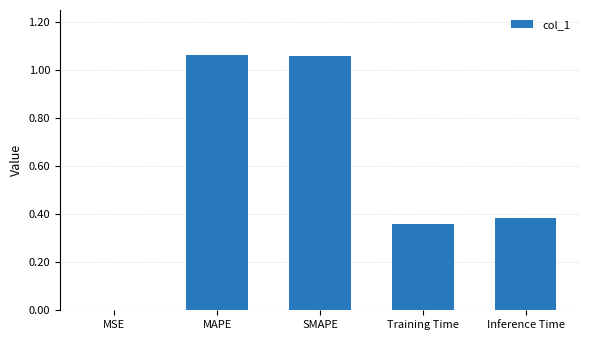

Approximately how many times larger is the value at Training Time compared to MAPE?

0.3